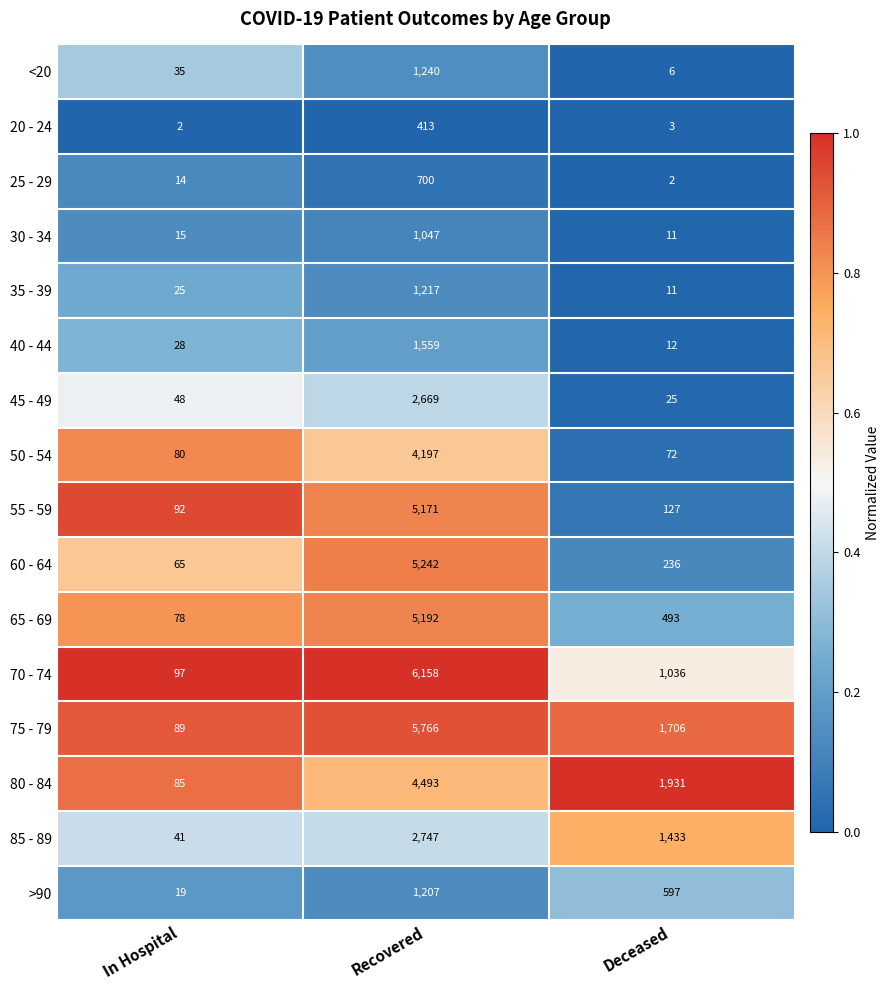

What is the sum of all 80 - 84 values?

6509